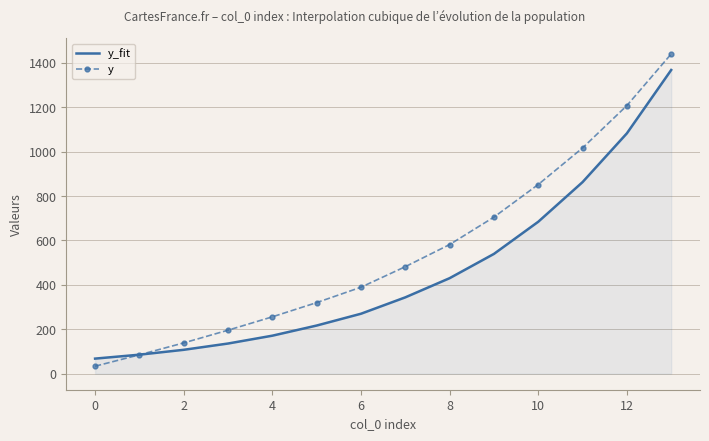

What is the maximum value shown in the chart?

1439.8